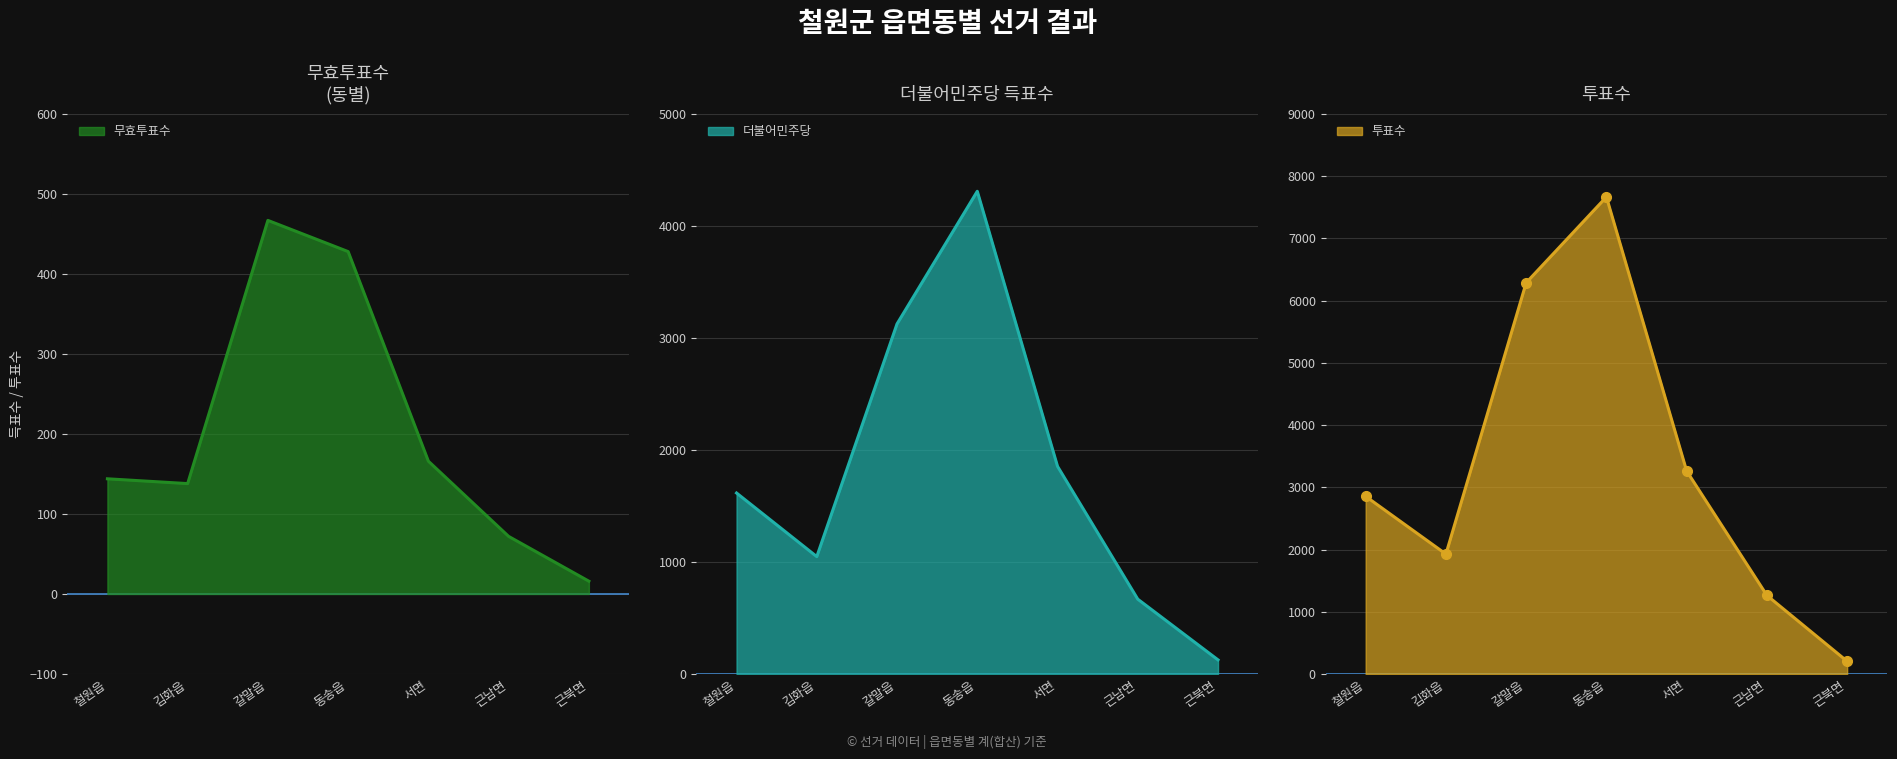

What is the spread (max minus min) of values at 서면?

3096